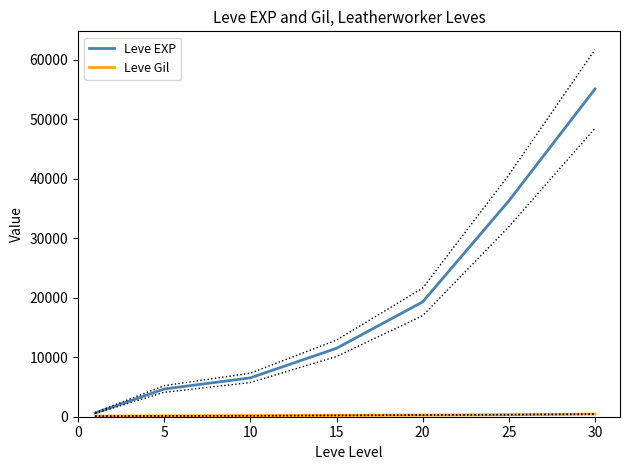

List the series in order of their overall mean, highest first.

Leve EXP, Leve Gil